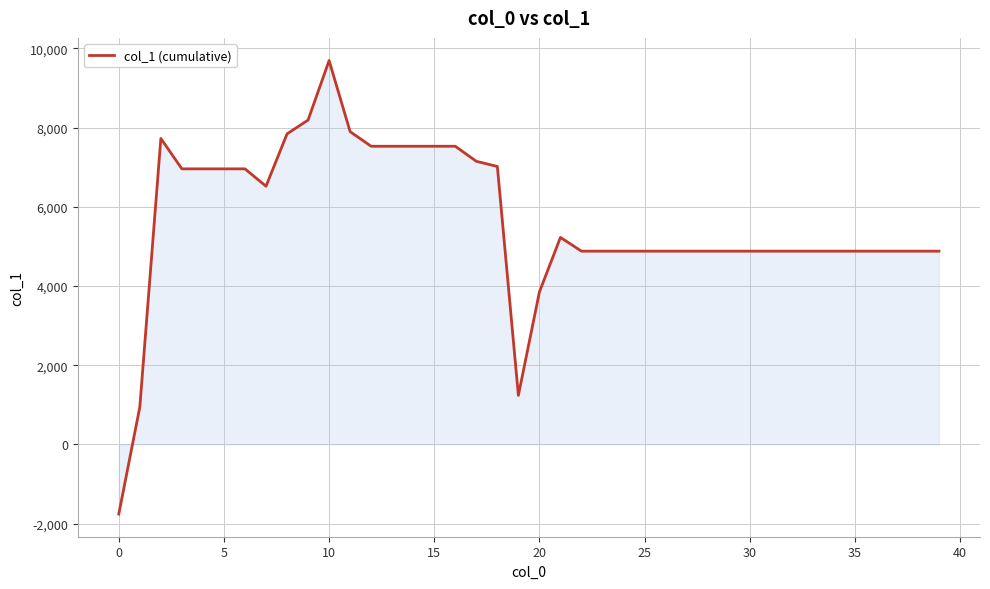

What is the maximum value shown in the chart?

9690.2